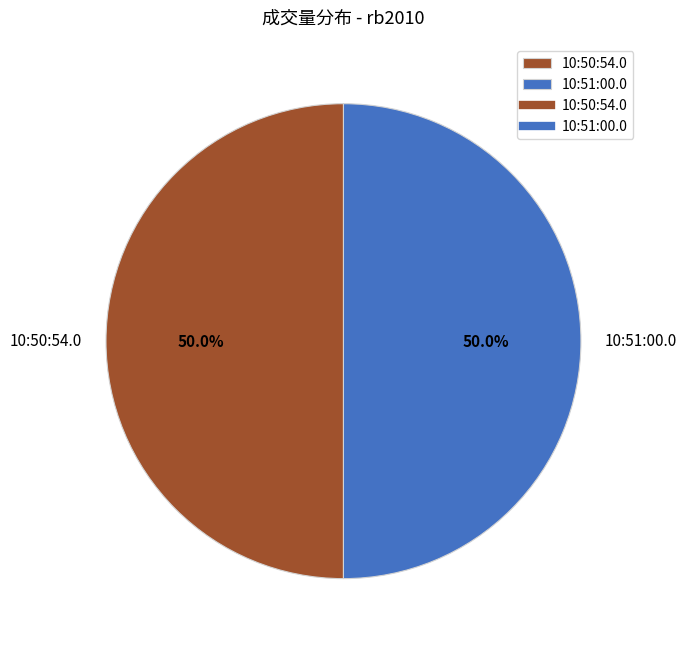

How many slices are in this pie chart?

2